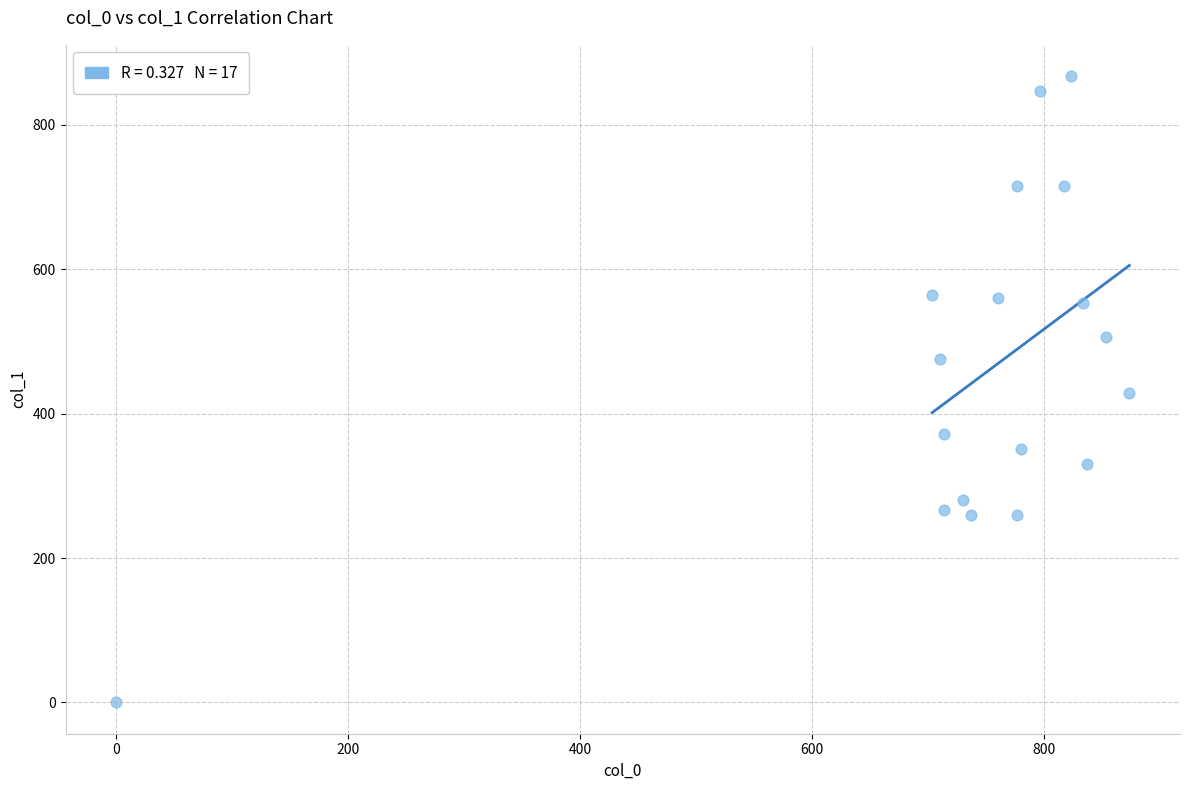

What is the range of Y values (max minus min)?

867.4